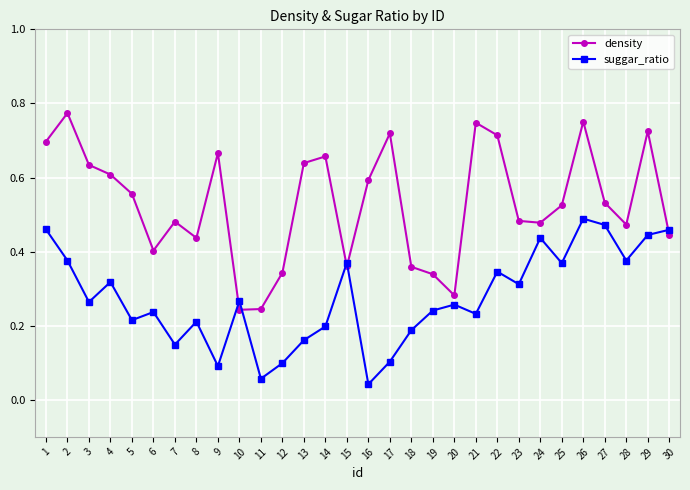

At 2, list the series in order from largest to smallest.

density, suggar_ratio